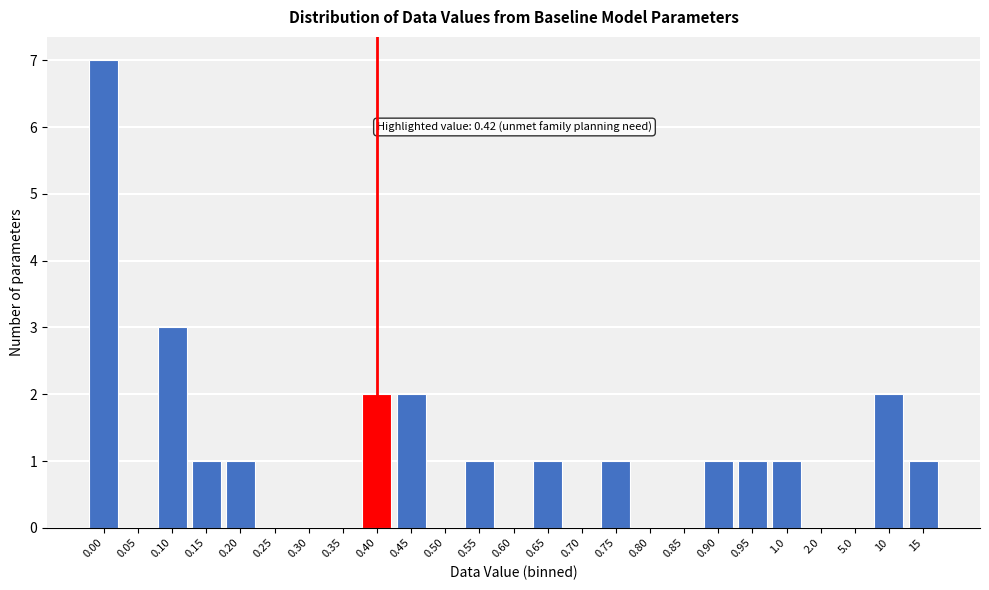

Reading right to left, what are all the values shown in this chart?

15=1	10=2	5.0=0	2.0=0	1.0=1	0.95=1	0.90=1	0.85=0	0.80=0	0.75=1	0.70=0	0.65=1	0.60=0	0.55=1	0.50=0	0.45=2	0.40=2	0.35=0	0.30=0	0.25=0	0.20=1	0.15=1	0.10=3	0.05=0	0.00=7